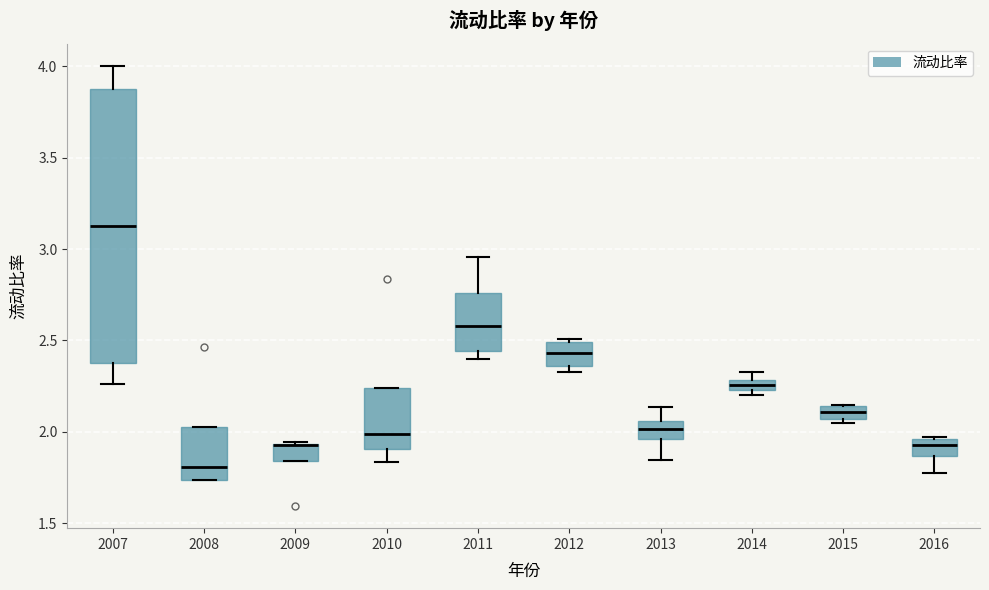

Comparing the boxes themselves (not the whiskers), which one is the tallest?

2007